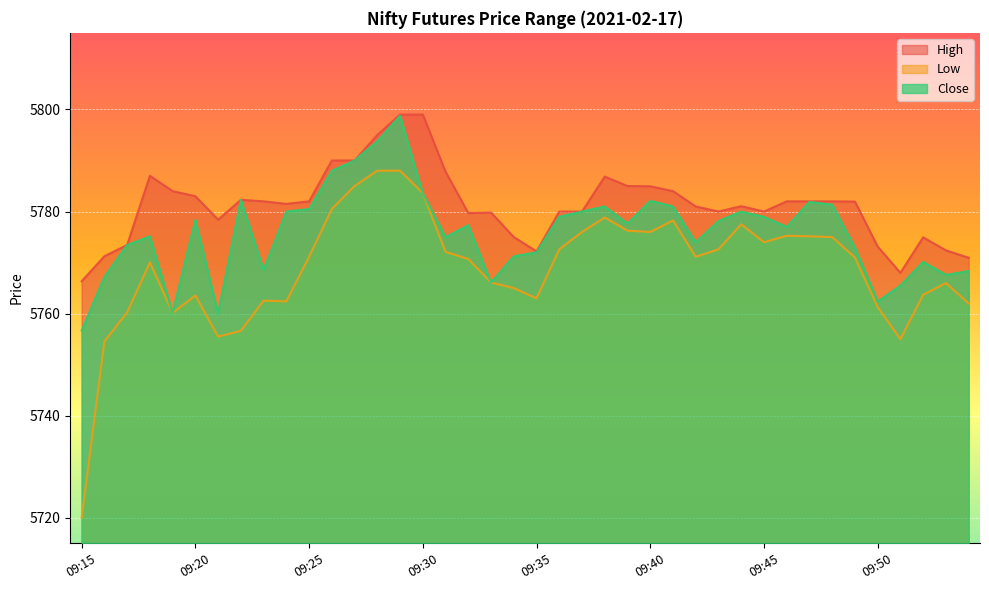

What is the minimum value shown in the chart?

5720.0